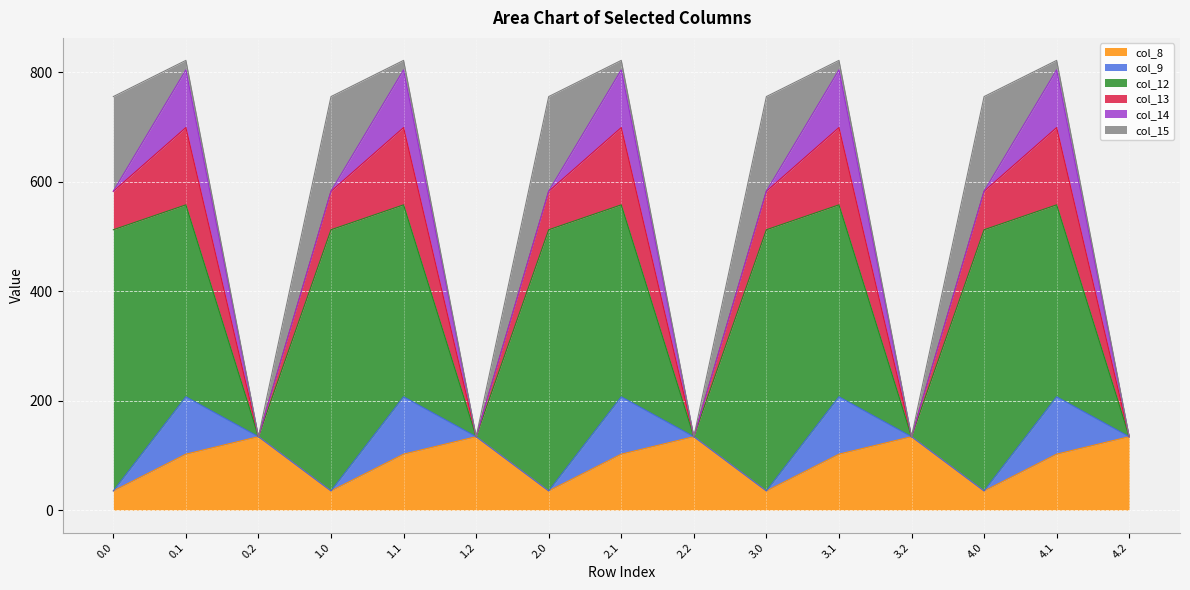

What is the sum of all col_13 values?

1057.4